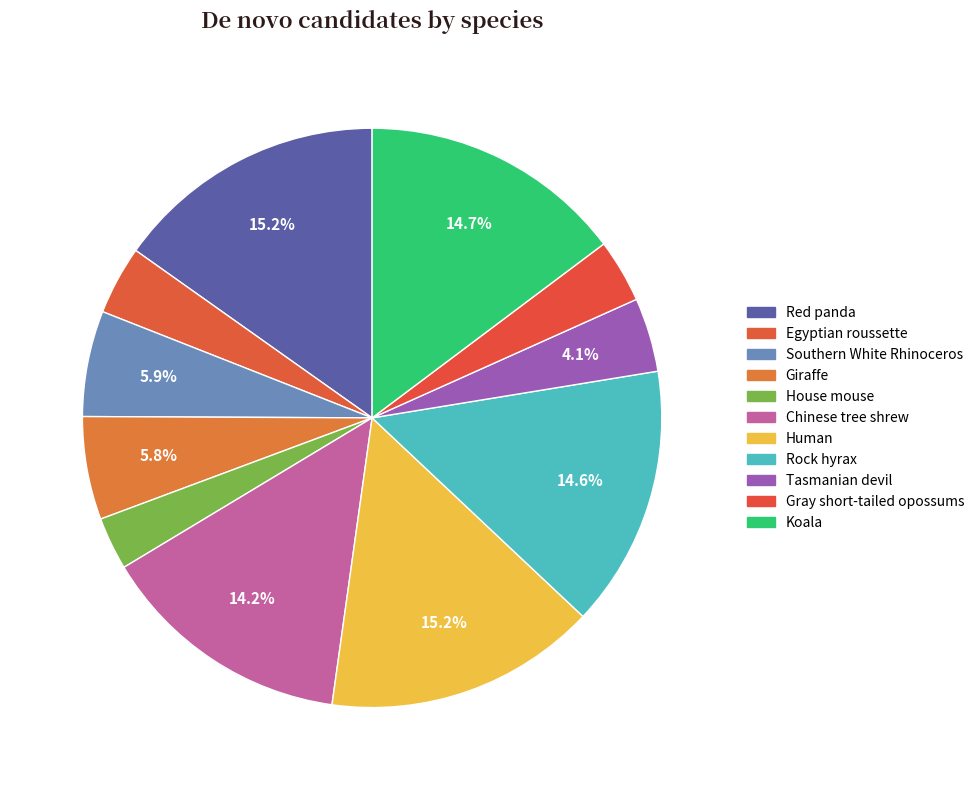

How many segments does this pie chart have?

11